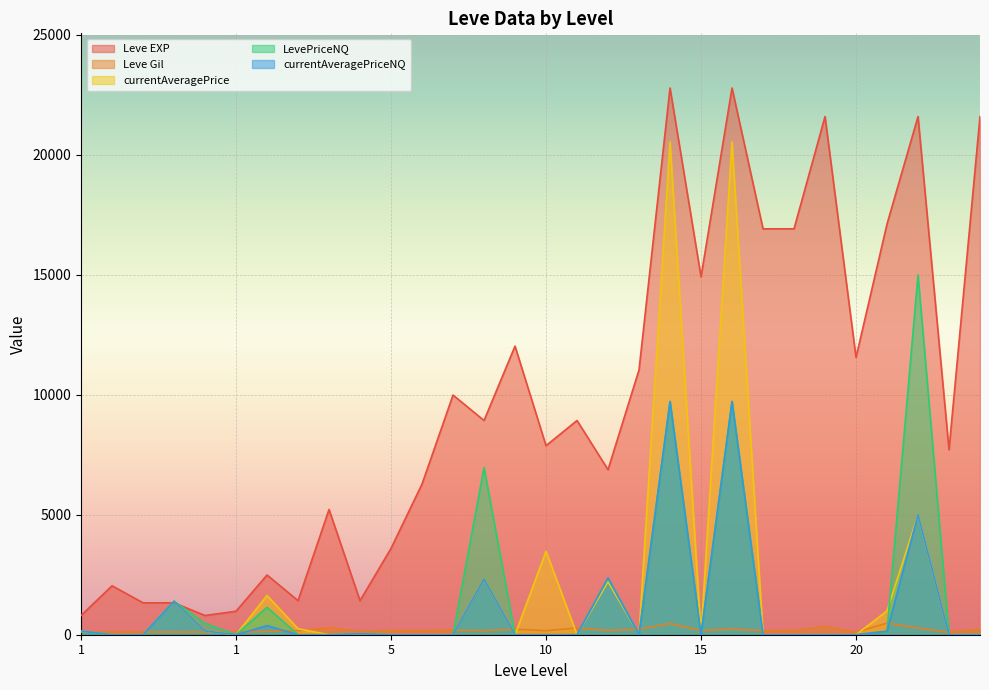

What is the maximum value shown in the chart?

22790.0